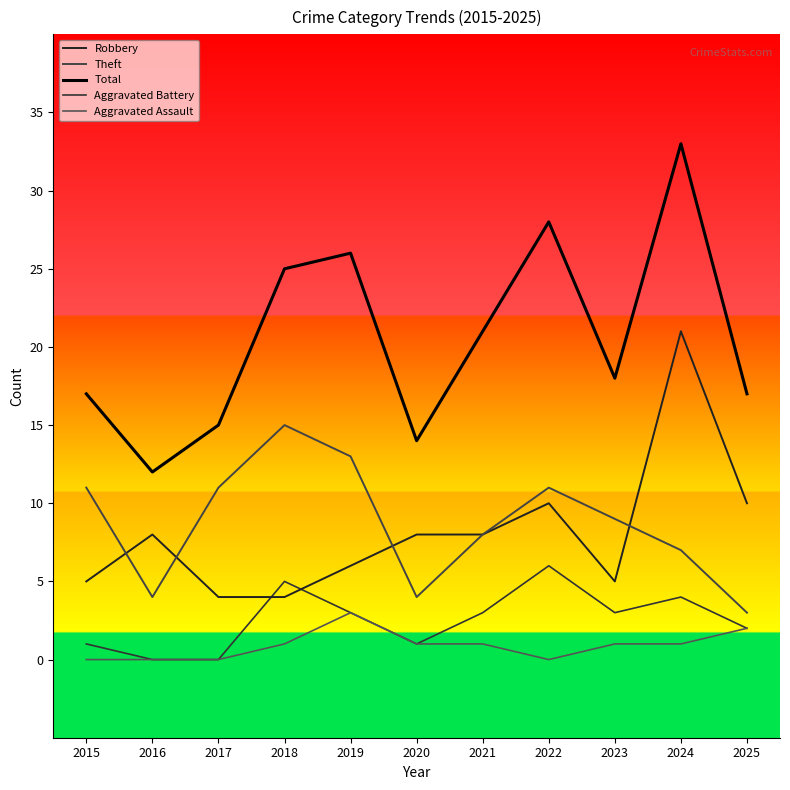

Does the chart have visible grid lines?

No